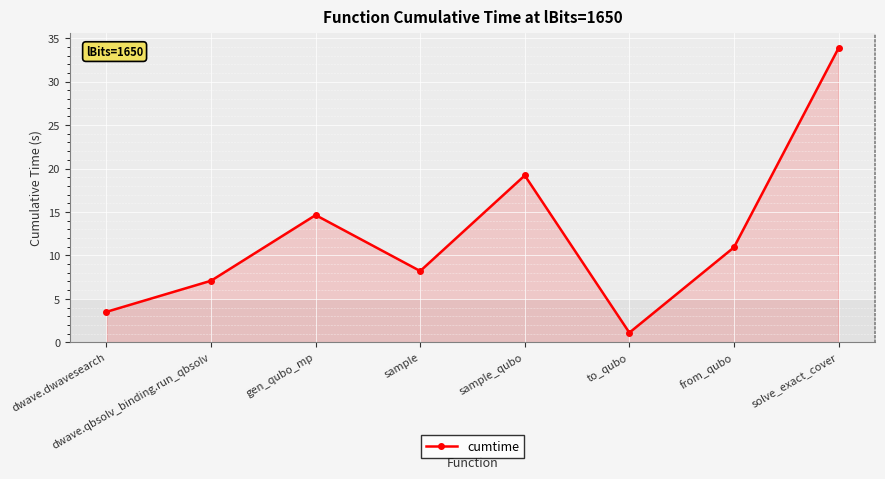

Is it true that the value at from_qubo is 10.9?

True